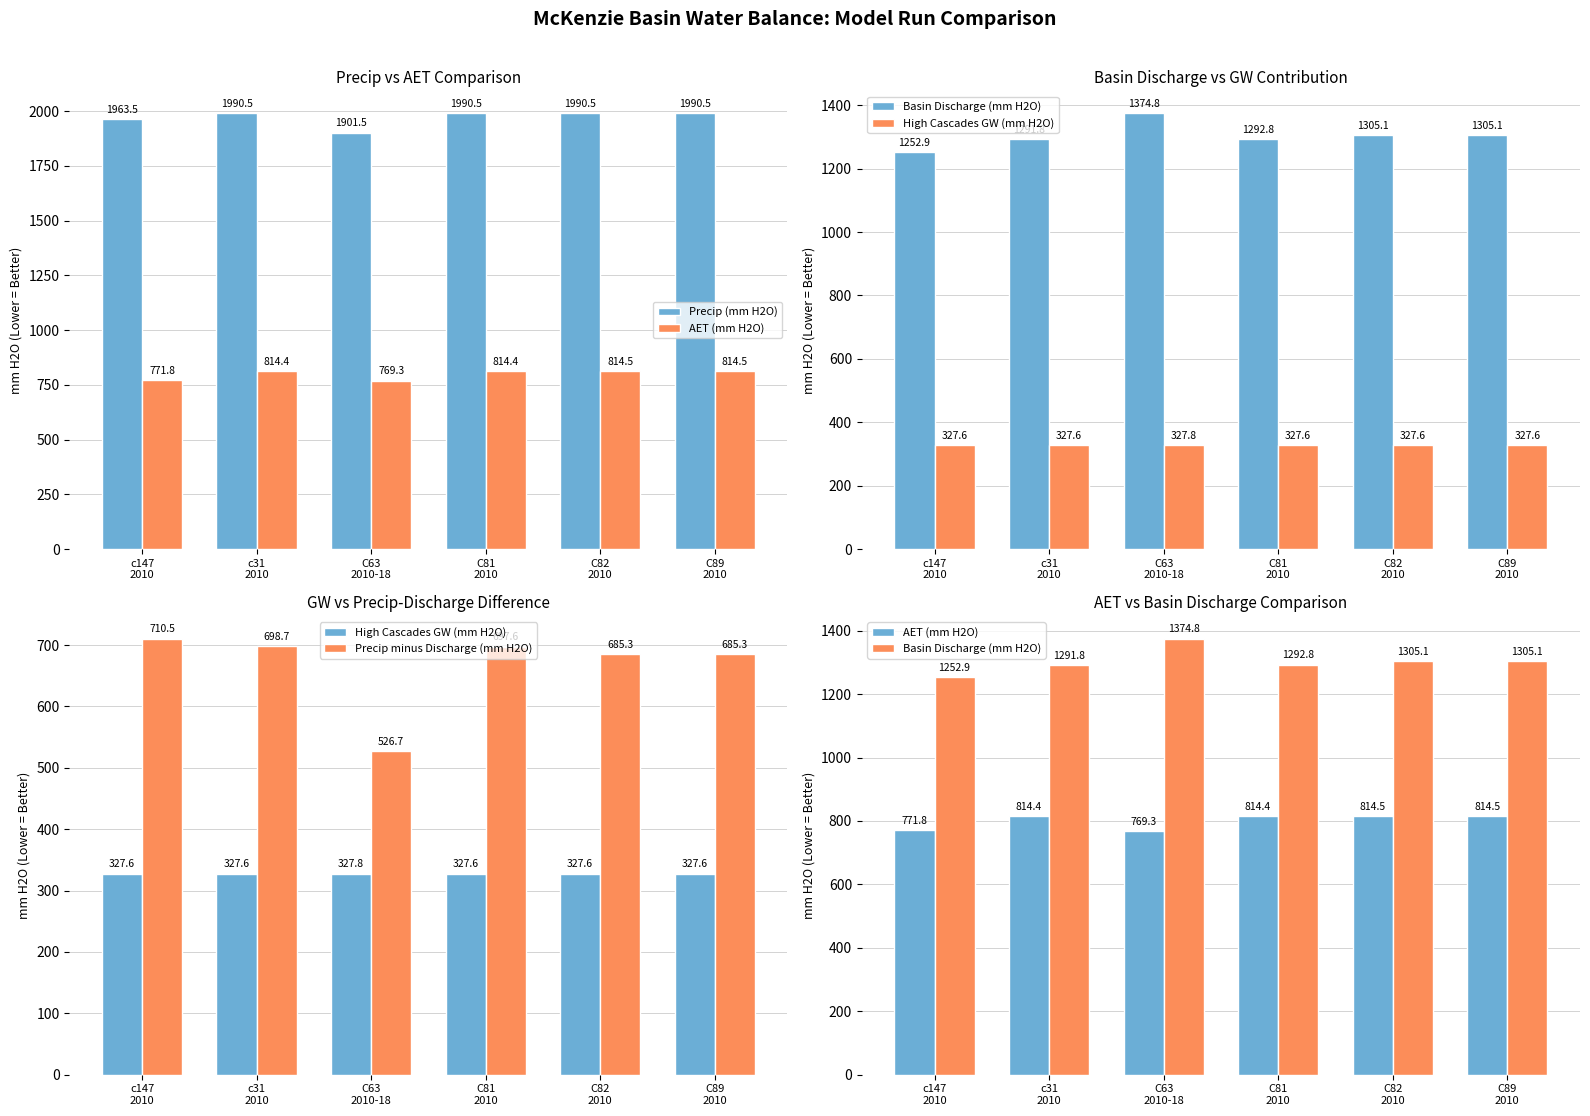

At which category does the chart reach its minimum across all series?

c147
2010